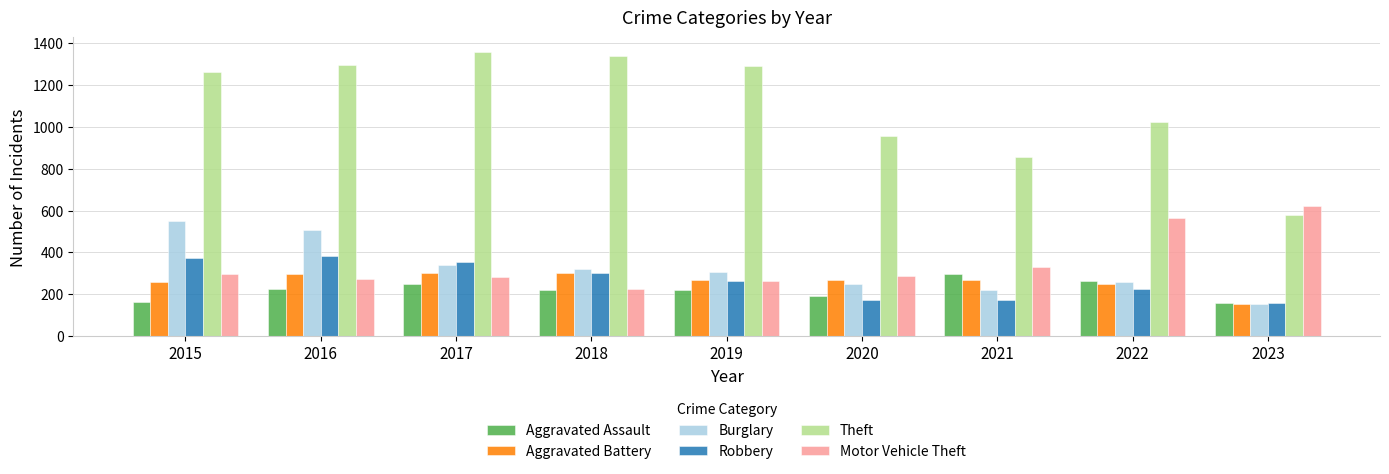

What is the total value across all series at 2020?

2126